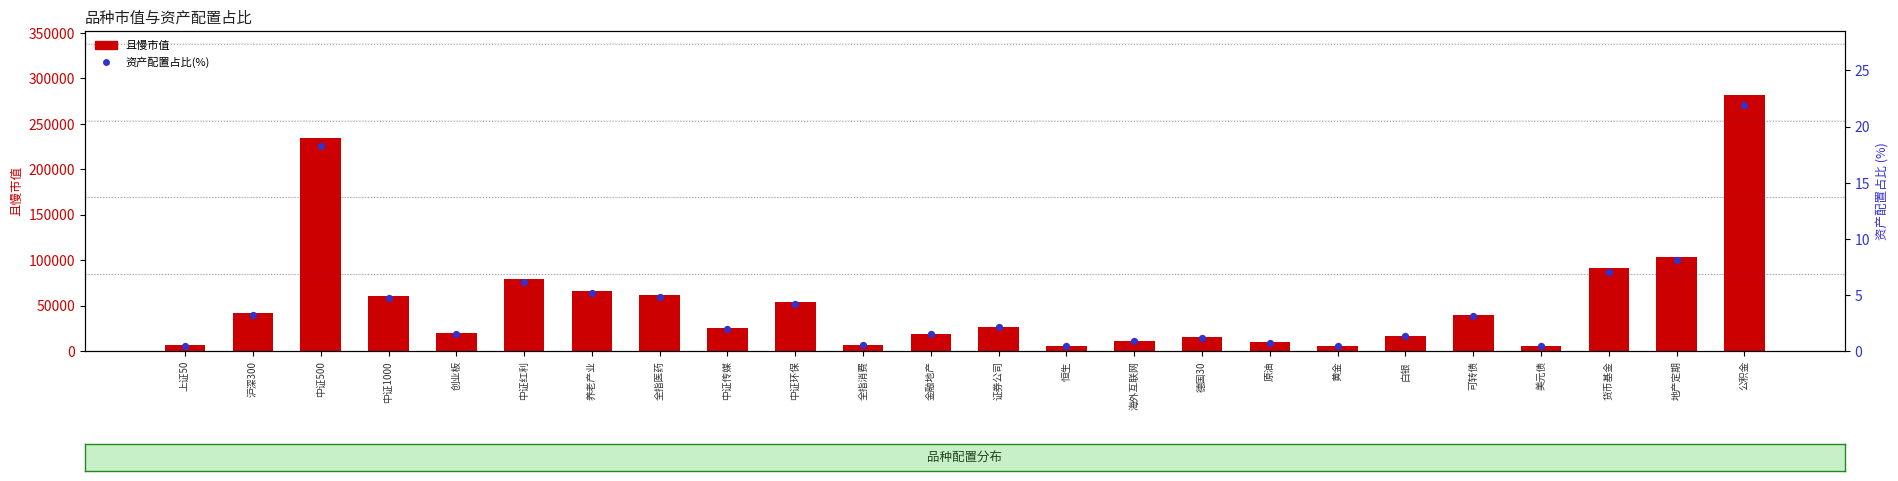

Which series contains the highest Y value?

且慢市值